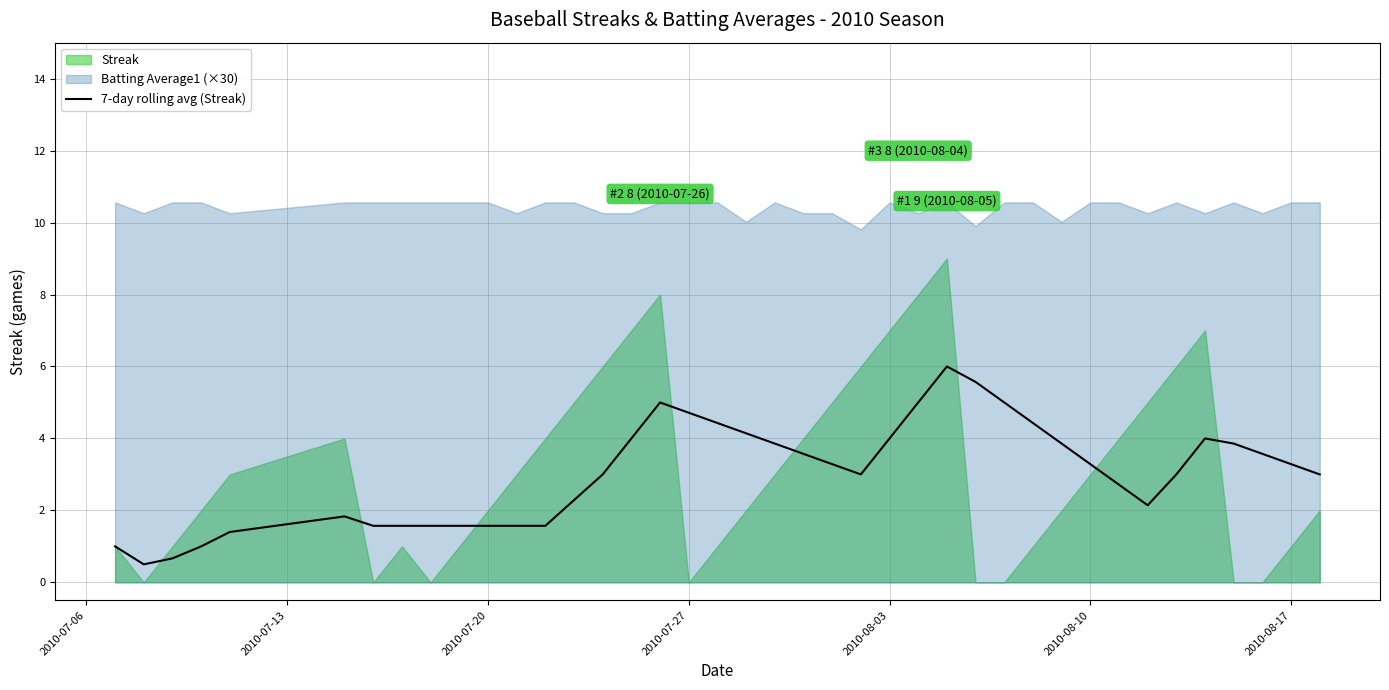

What is the lowest value of the 7-day rolling avg (Streak) series?

0.5